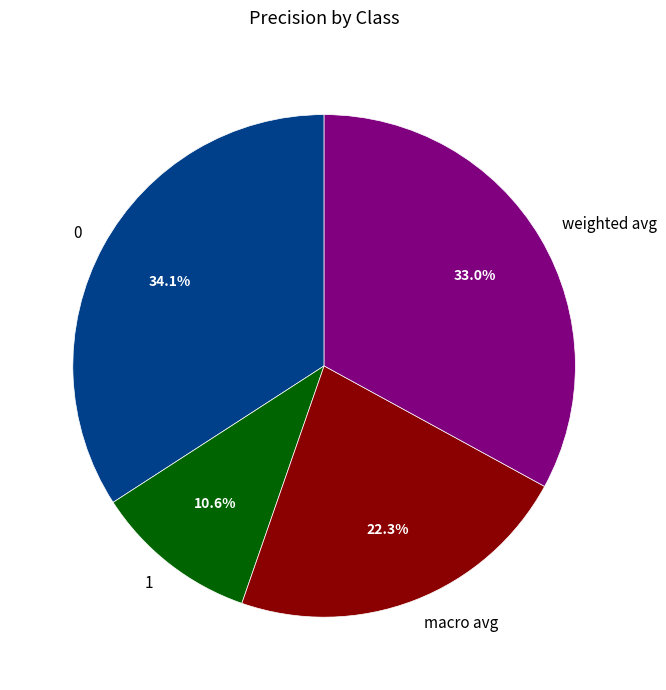

How many slices are in this pie chart?

4